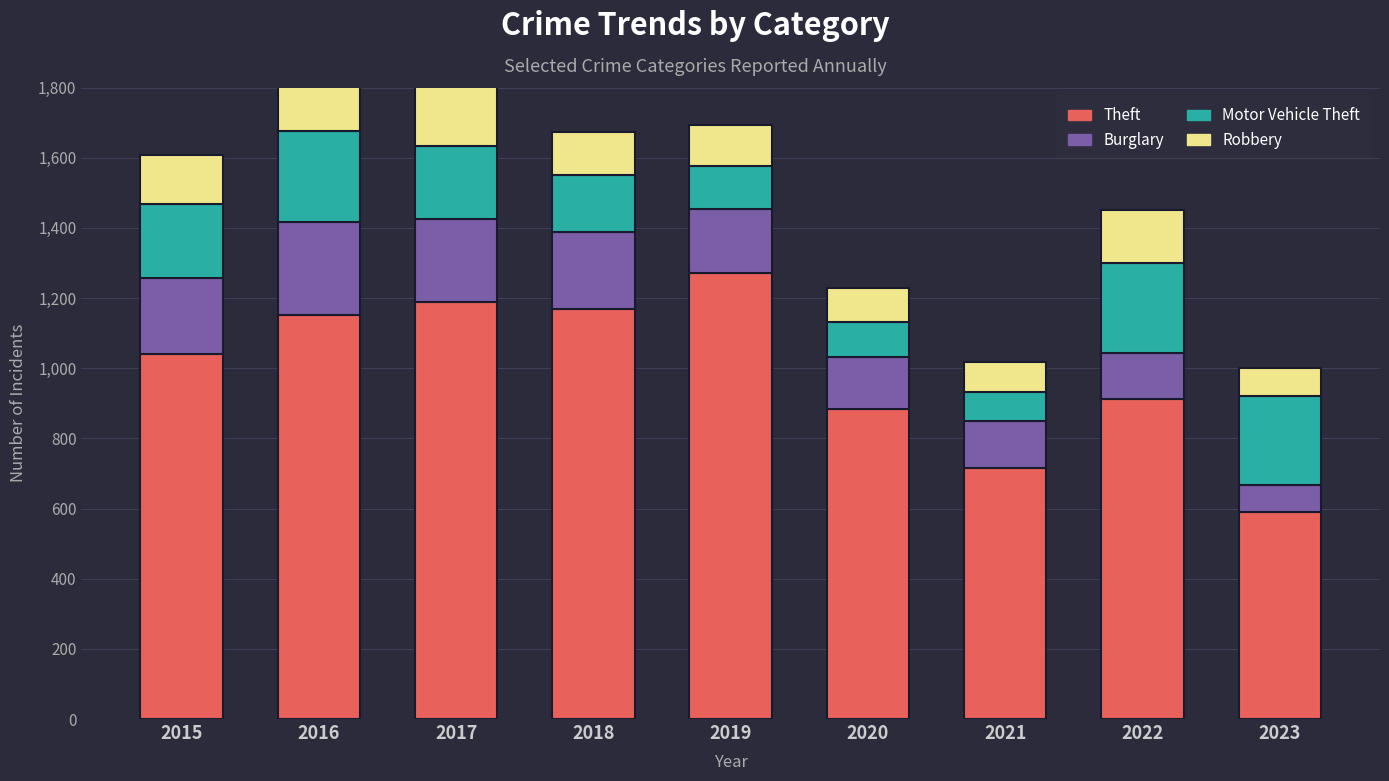

Between 2016 and 2015, which is larger?

2016